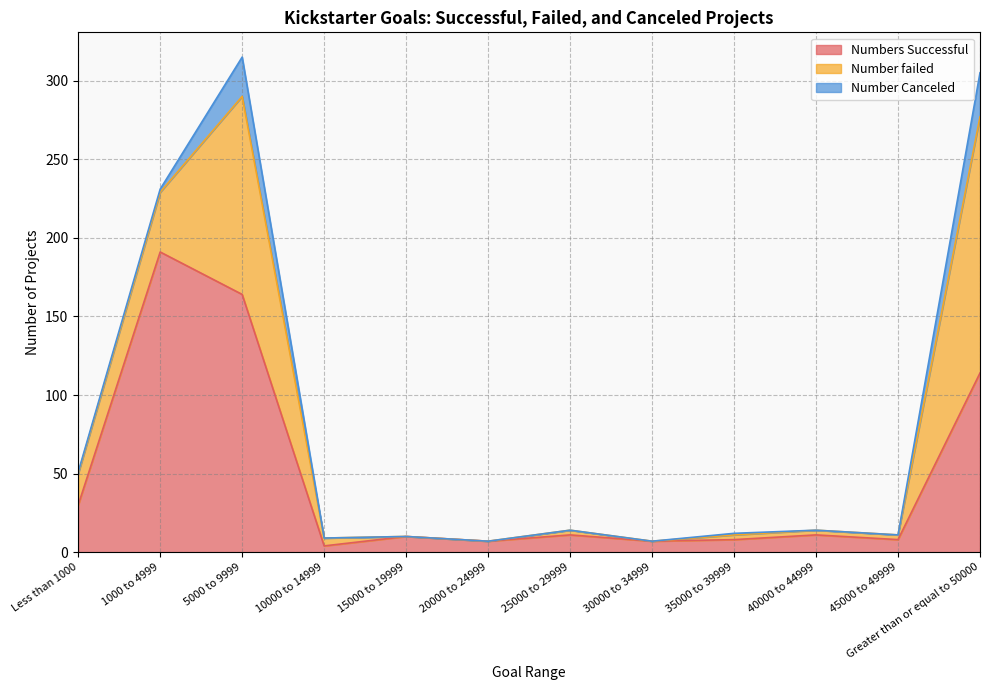

True or false: Numbers Successful and Number Canceled cross at least once.

False